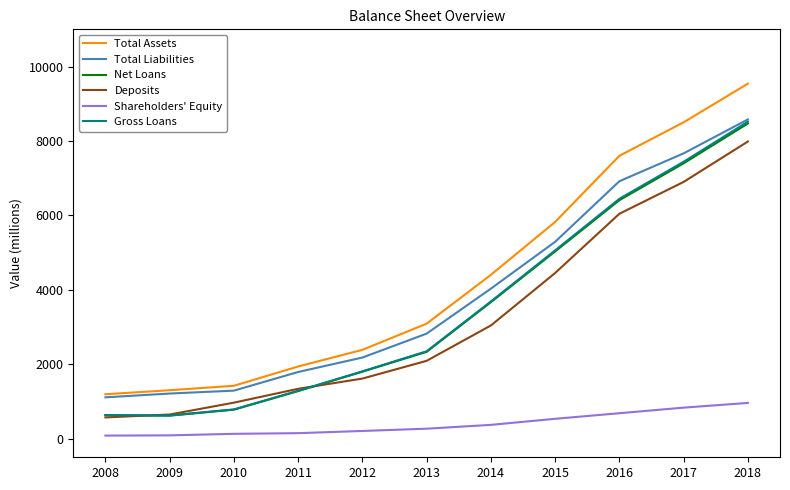

Which series has the largest range (max minus min)?

Total Assets